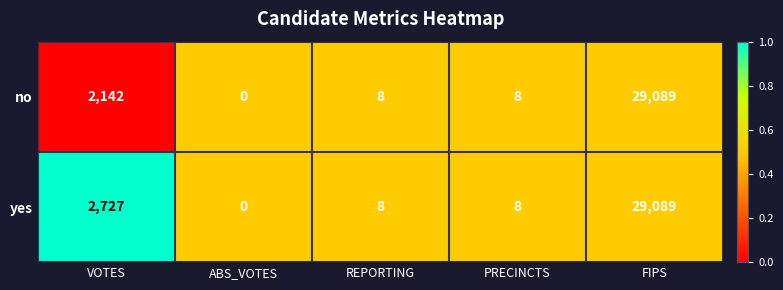

Which series changed the most between VOTES and PRECINCTS?

yes